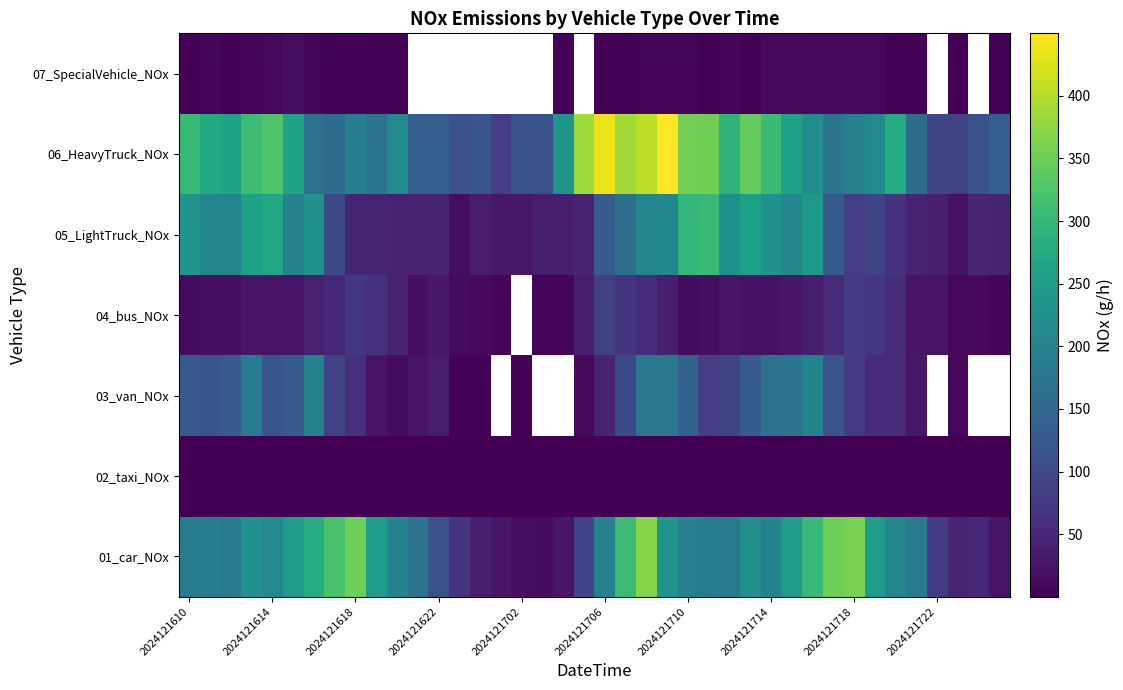

Count the number of data series in this chart.

7